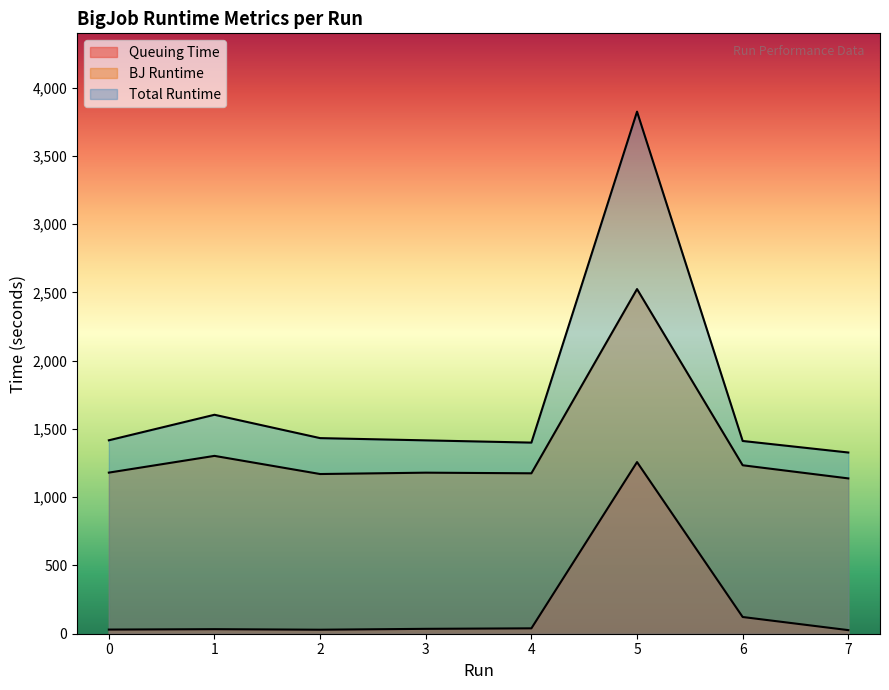

Which category has the lowest value across all series?

7